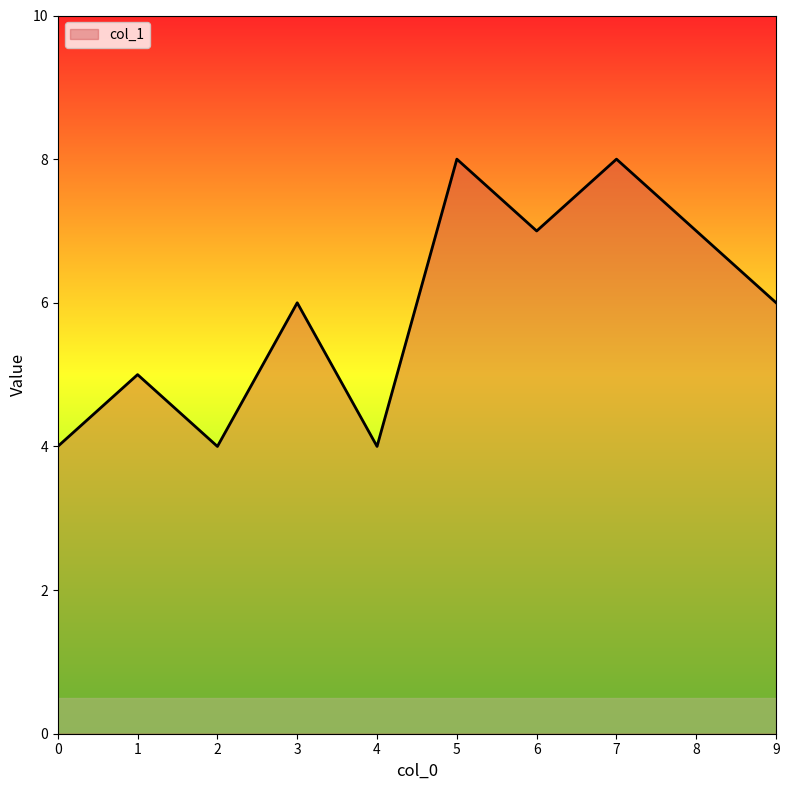

What is the change in value from 0 to 9?

+2